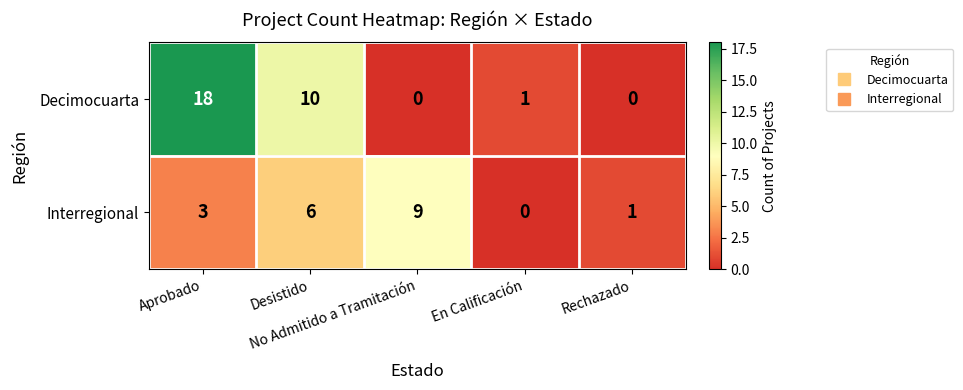

Which series has the largest total across all categories?

Decimocuarta